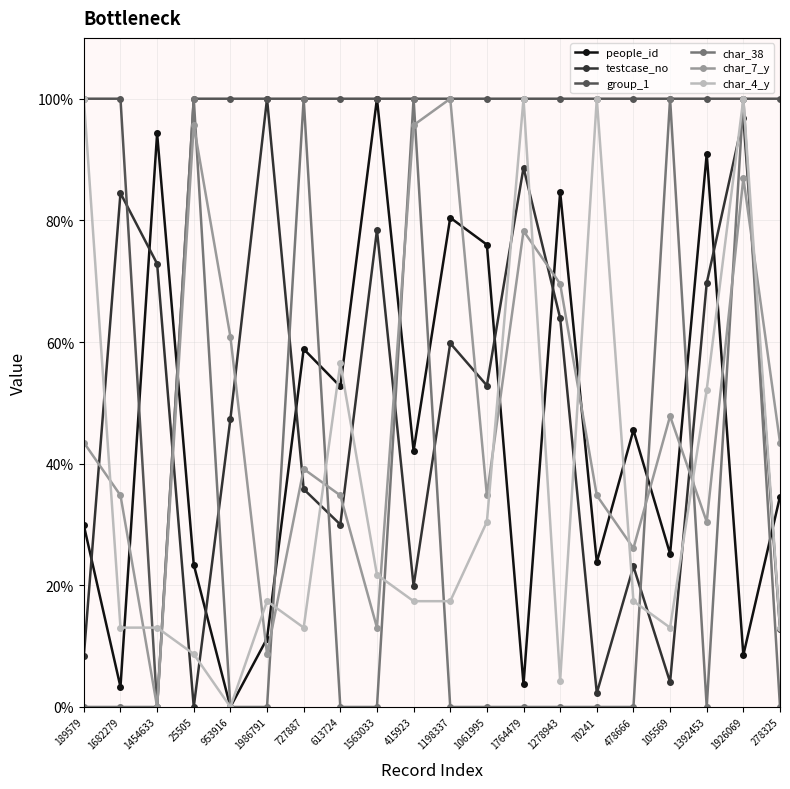

The char_38 series shows 175.0 at 727887. True or false?

False